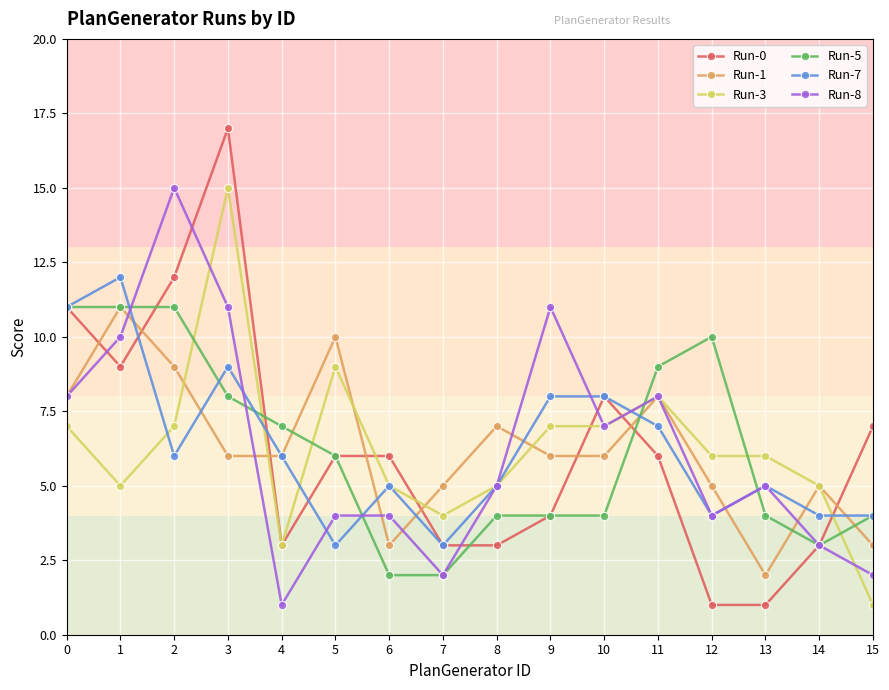

Does the chart display data point markers on the line(s)?

Yes